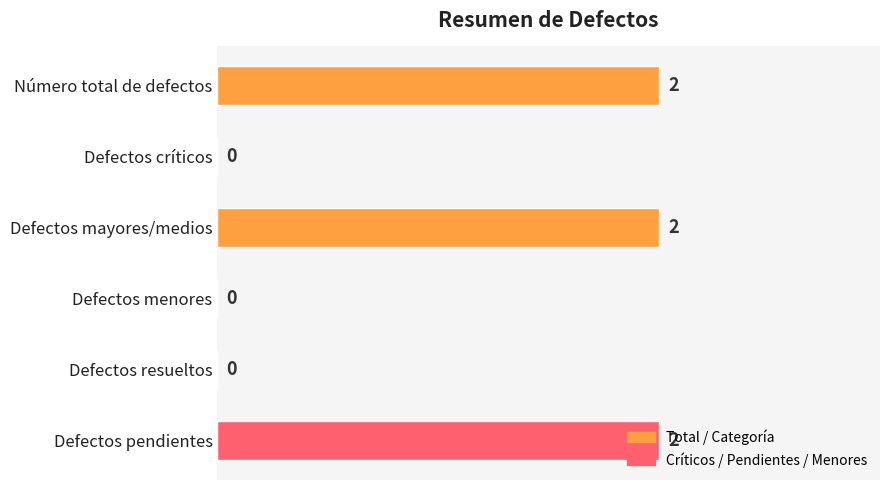

The chart shows a value of 0 at Defectos críticos. True or false?

True